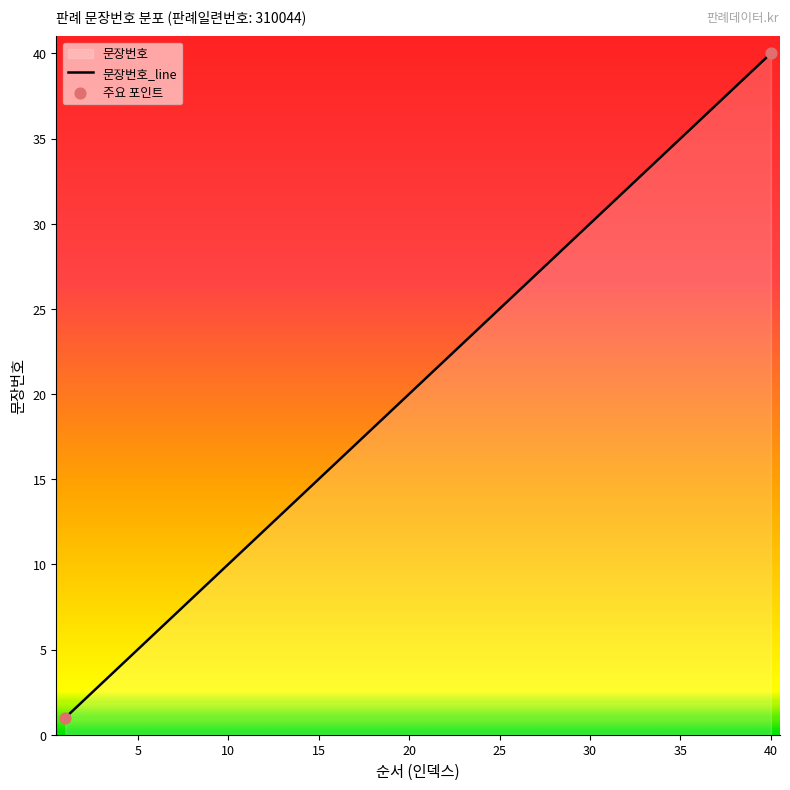

Approximately how many times larger is the value at 10 compared to 31?

0.3